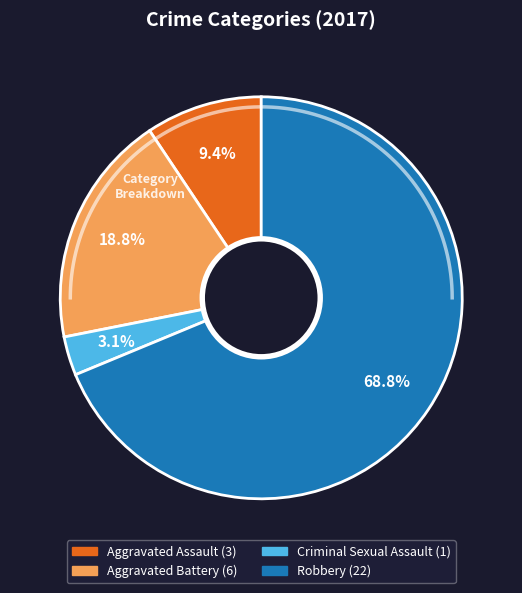

Between Robbery and Criminal Sexual Assault, which is larger?

Robbery